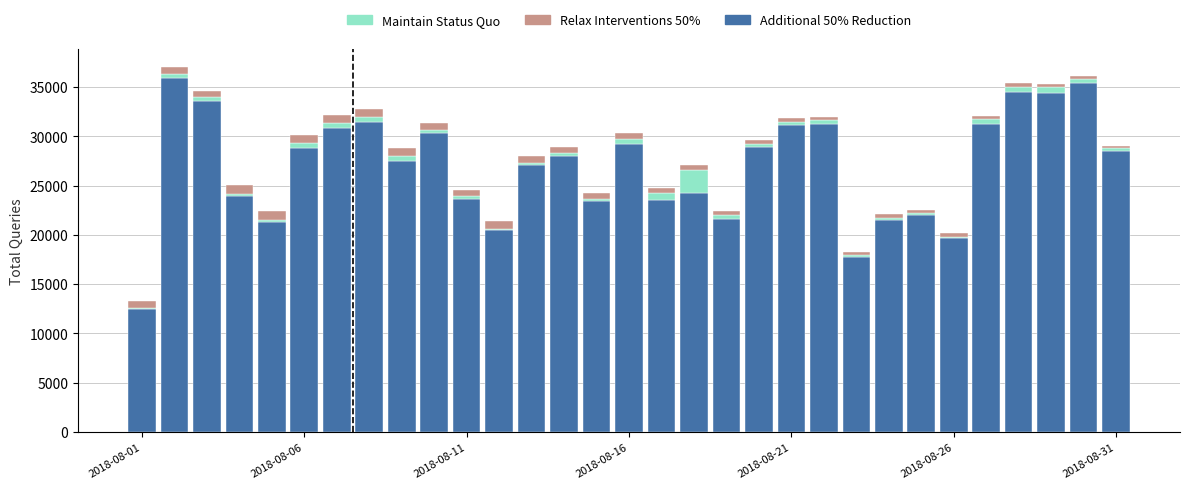

Count the number of data series in this chart.

3